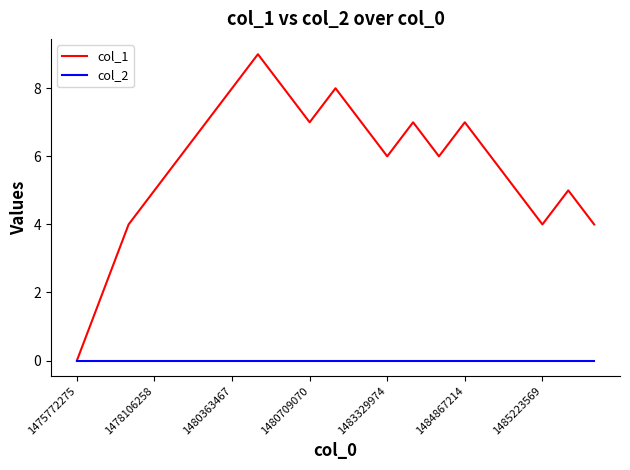

Which series has the largest total across all categories?

col_1